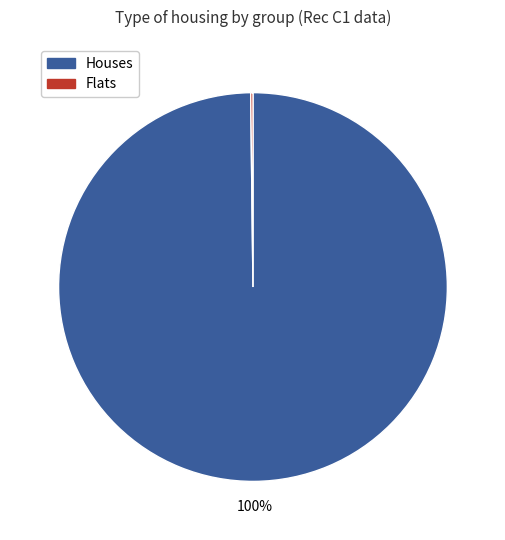

To the nearest percent, what is the average slice percentage?

50%